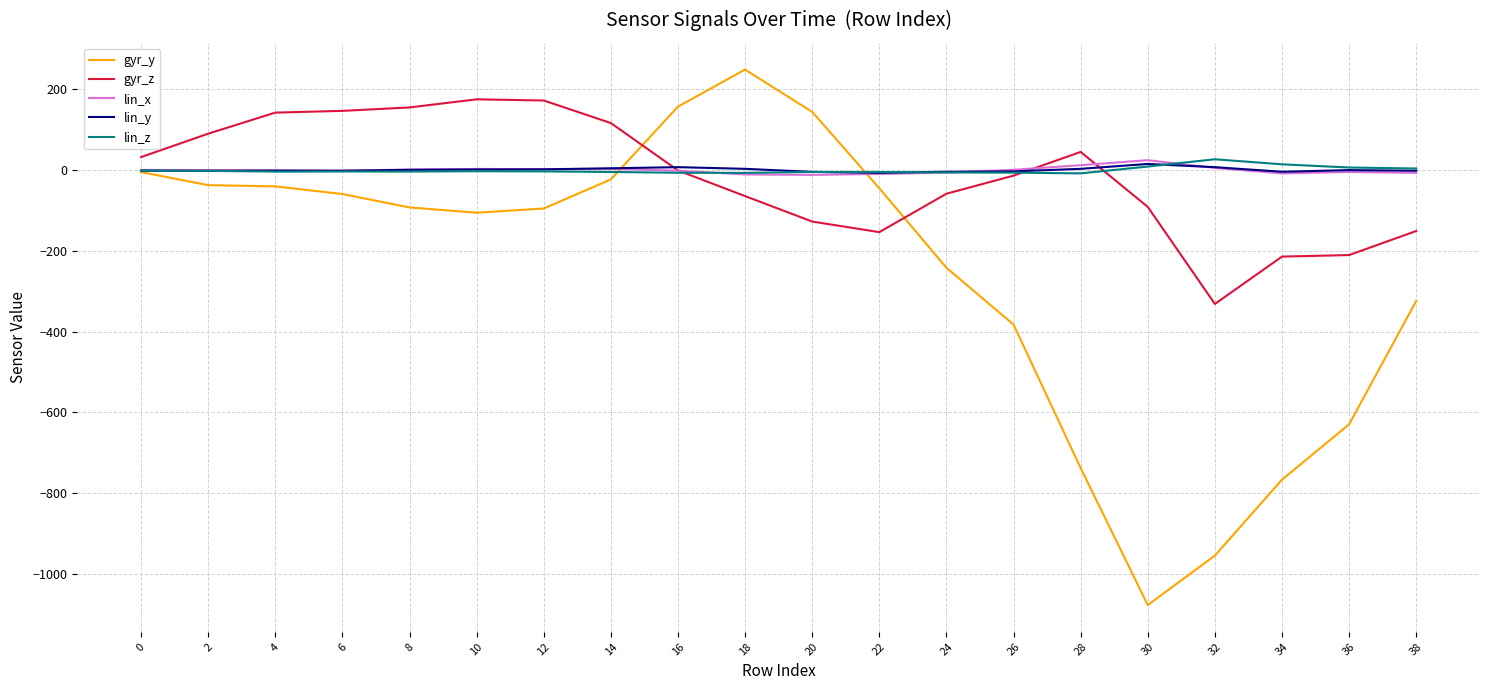

Which label corresponds to the largest value in the chart?

18